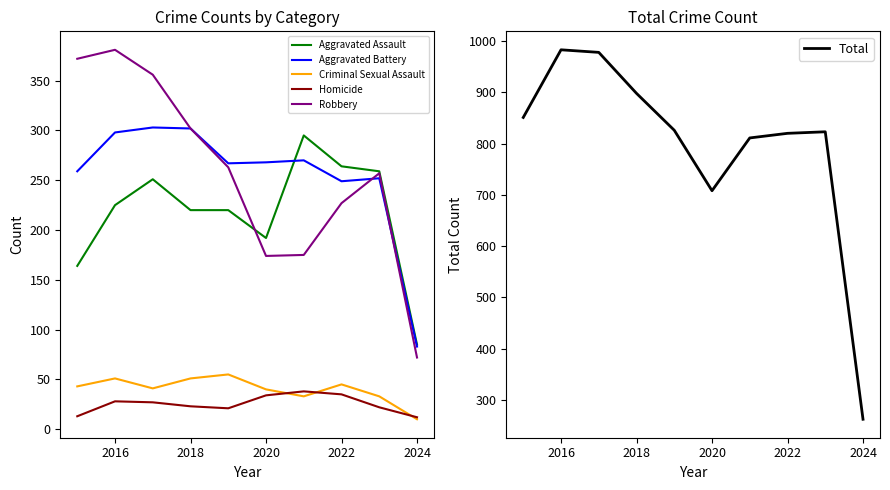

At how many categories does at least one series exceed 620?

9